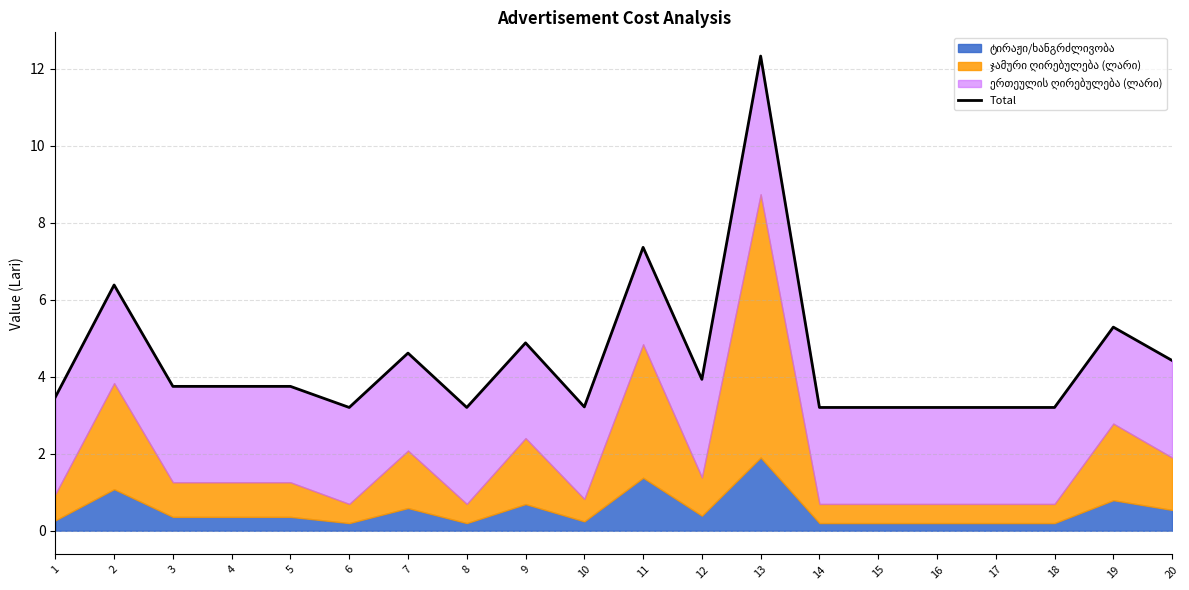

The chart shows a value of 4.6 at 1. True or false?

False